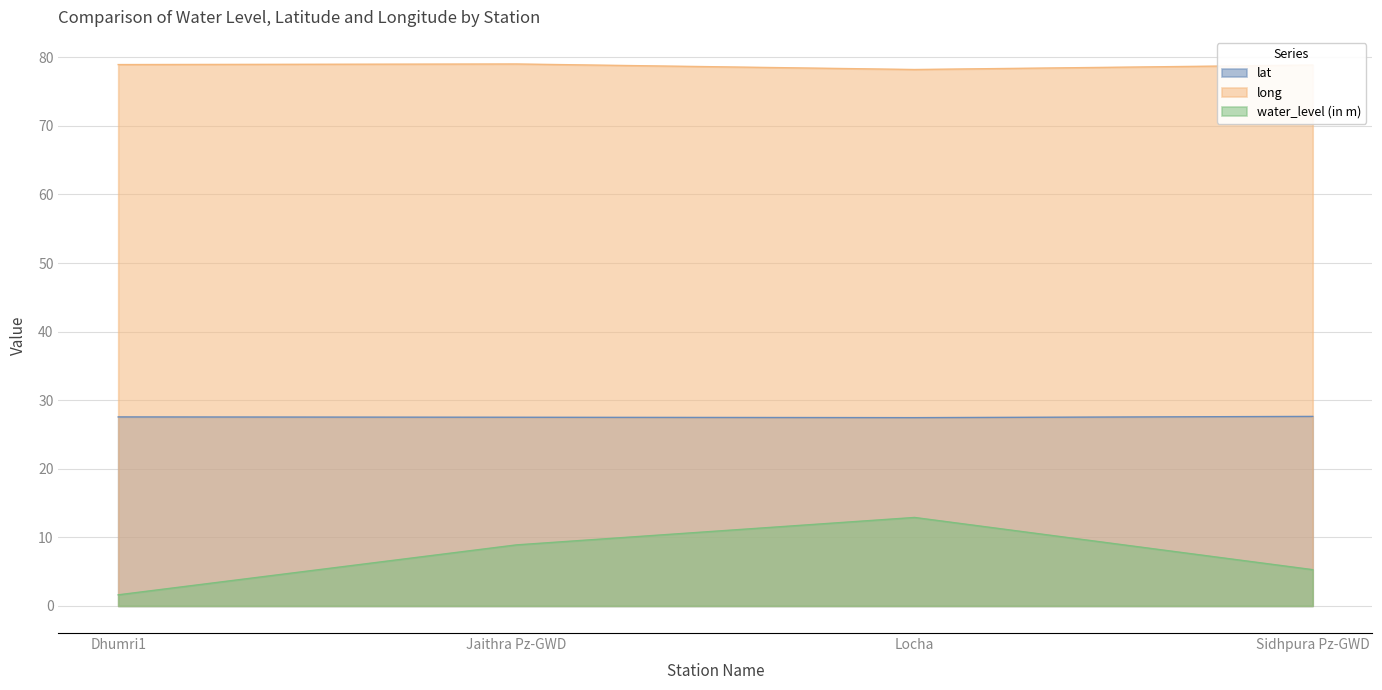

How many interior local peaks does the water_level (in m) series have?

1